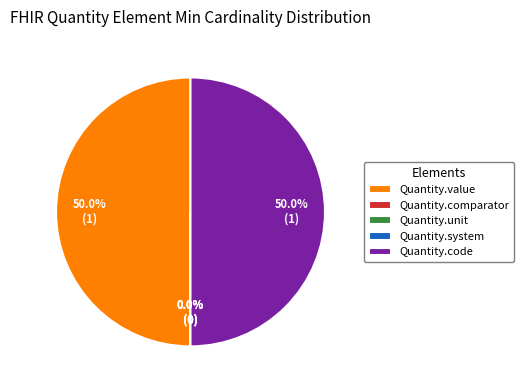

How many segments does this pie chart have?

5